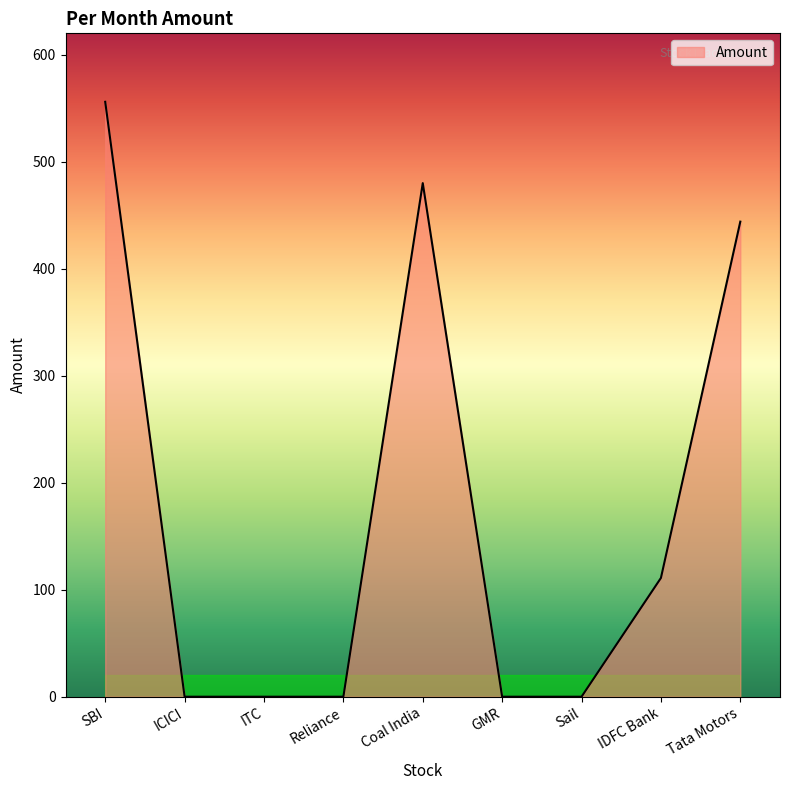

Between GMR and Coal India, which is larger?

Coal India